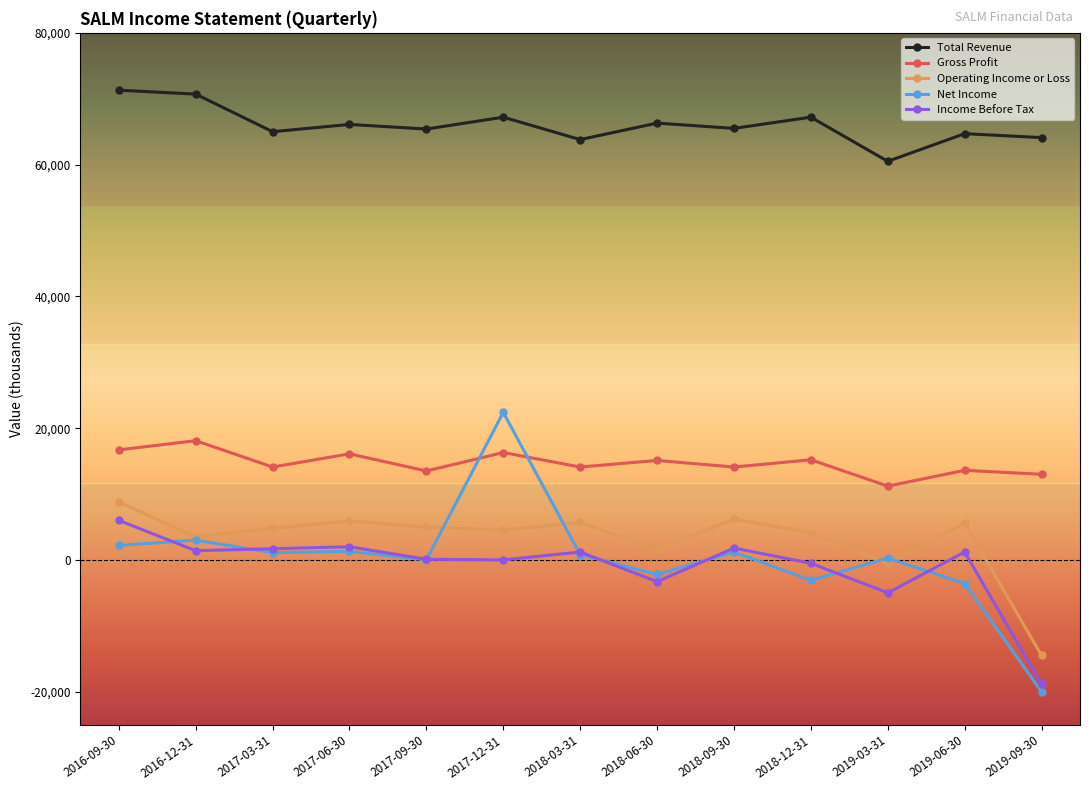

In Income Before Tax, how many points are higher than both neighbors (excluding endpoints)?

4